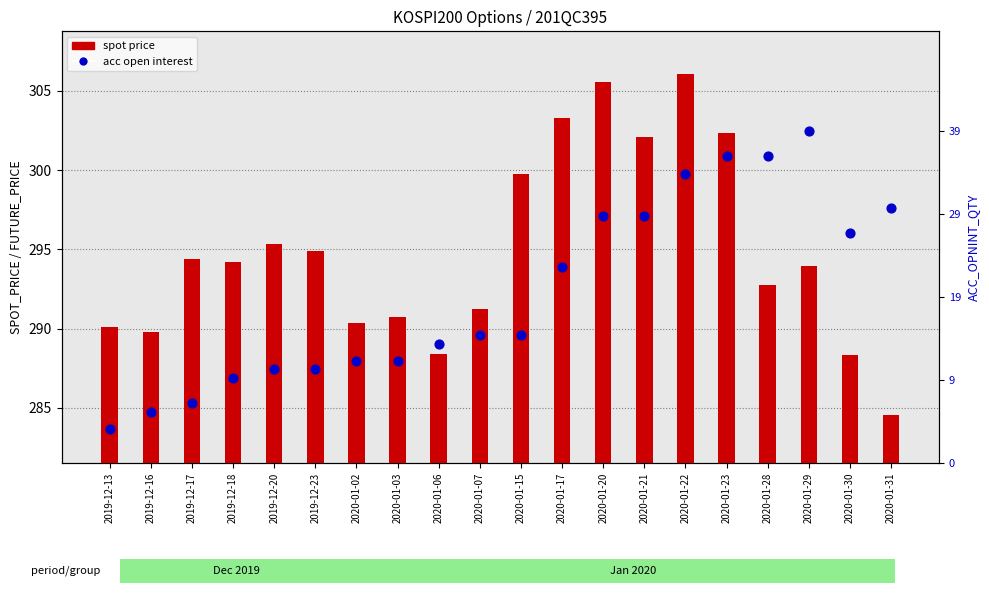

Which series has the largest total across all categories?

spot price